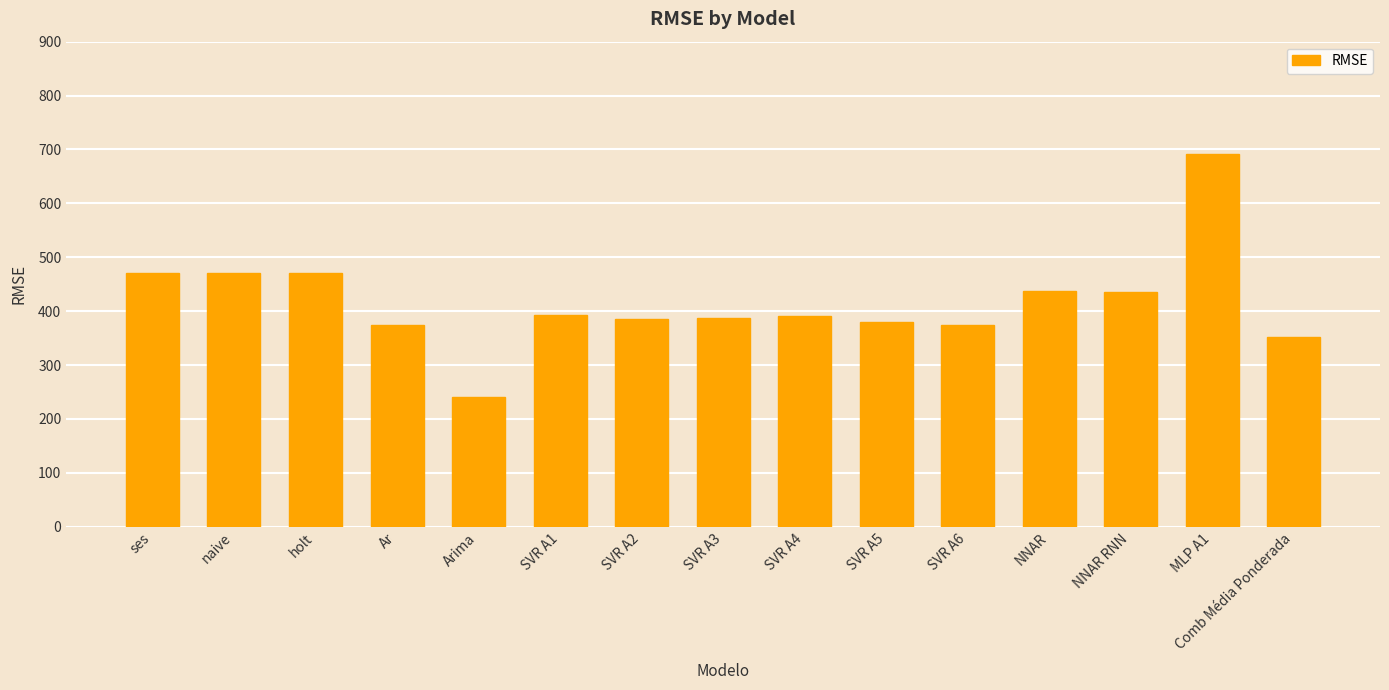

What is the difference between the maximum and minimum values?

452.2